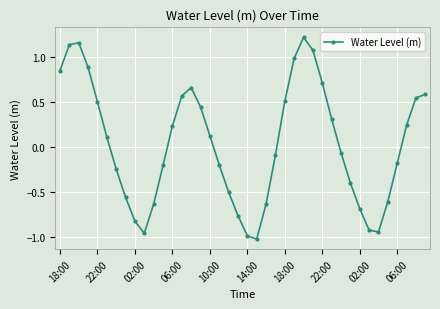

True or false: there are more than 1 points higher than both neighbors.

True